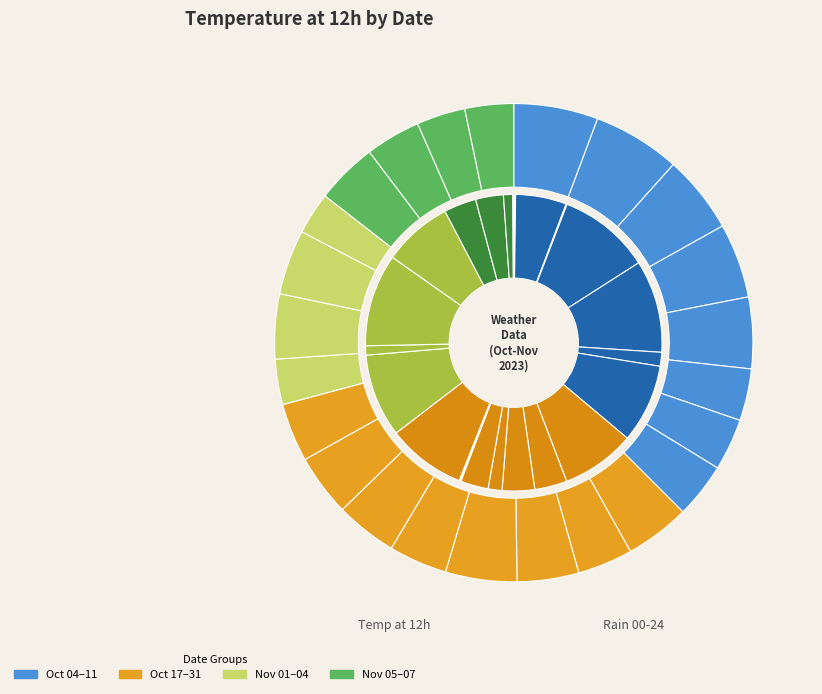

The 5 slice represents 1% of the pie. True or false?

False